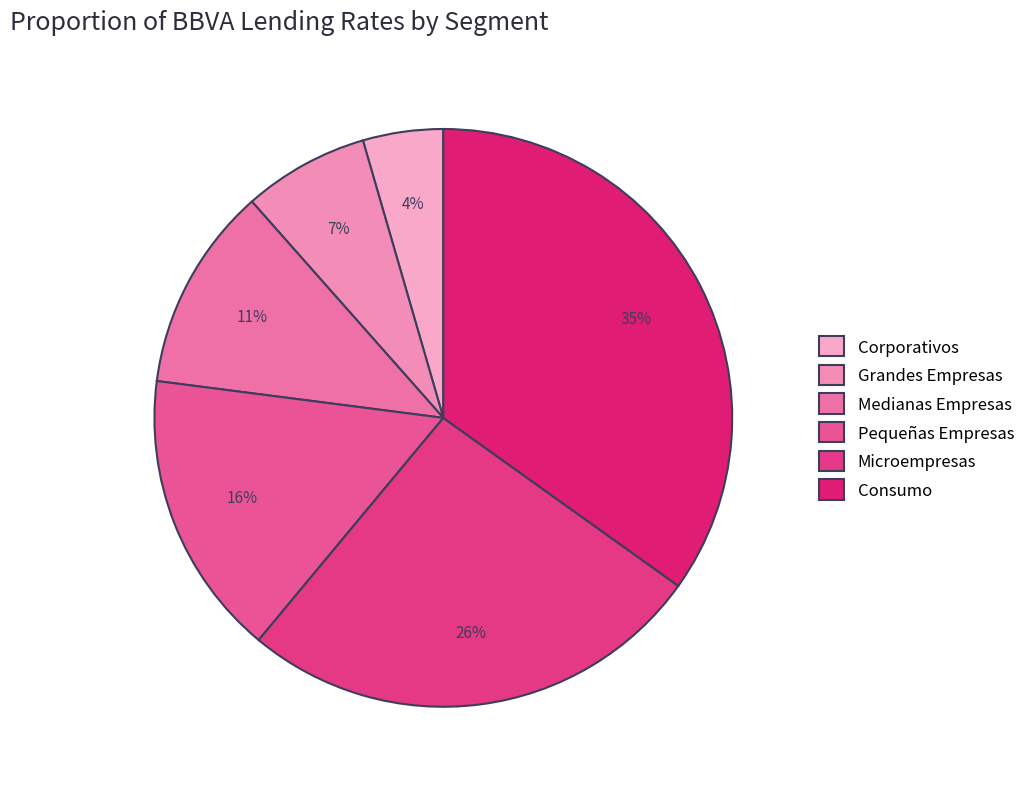

Is Microempresas the majority of the pie?

No